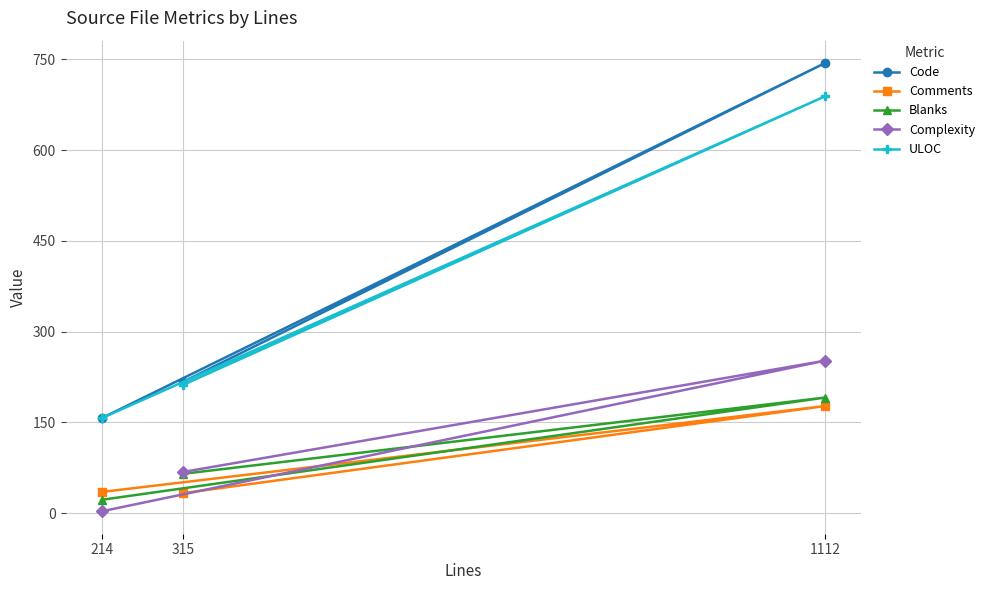

What is the sum of the Complexity values at 1112 and 315?

320